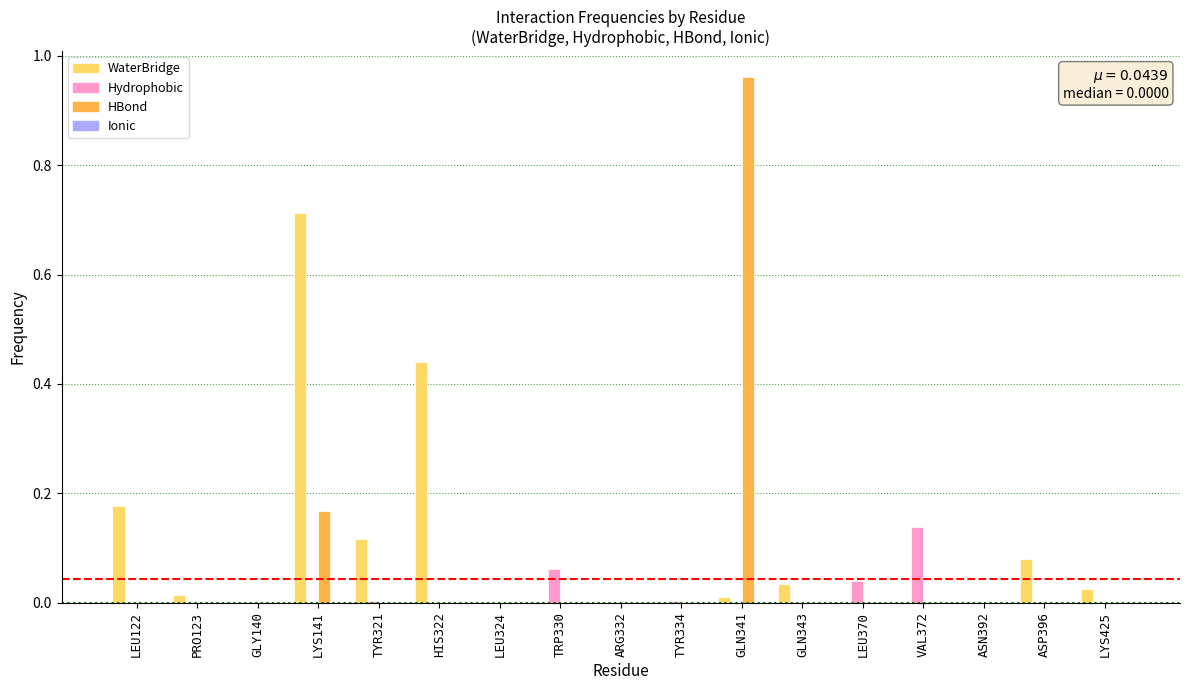

The Hydrophobic series shows 0.0 at LYS141. True or false?

True